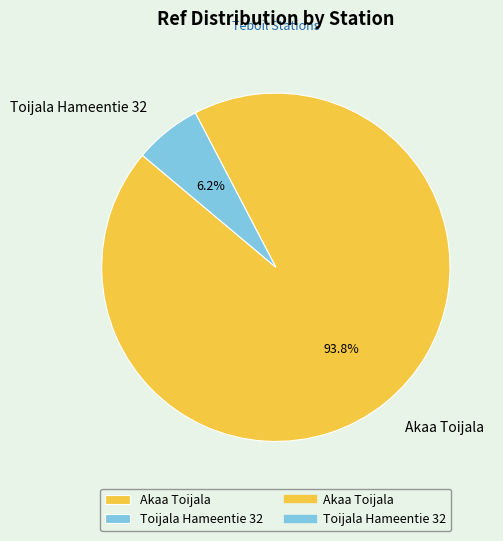

Count the number of slices in the pie.

2